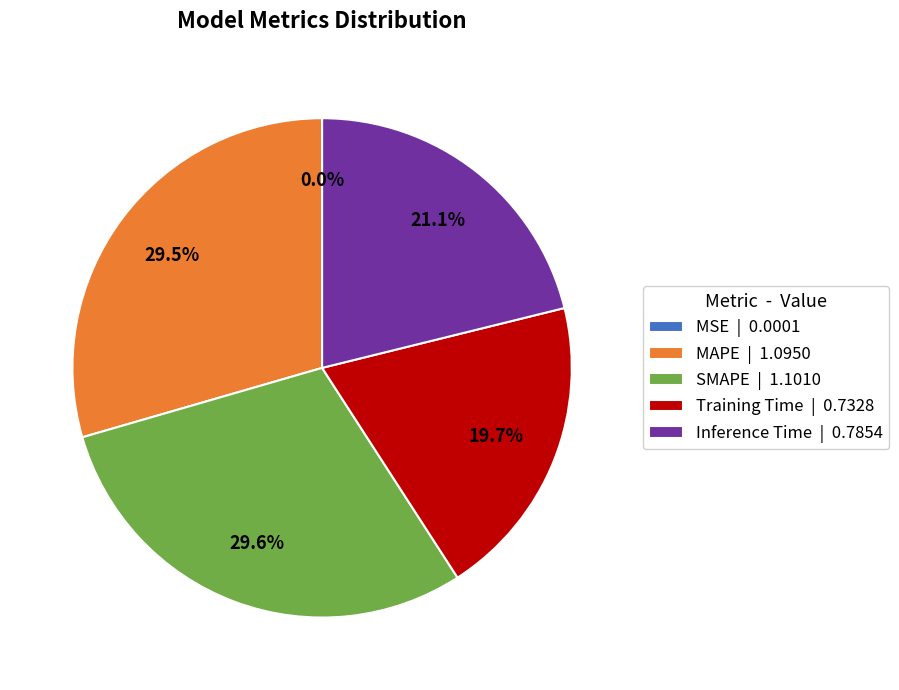

Between Inference Time | 0.7854 and SMAPE | 1.1010, which is larger?

SMAPE | 1.1010